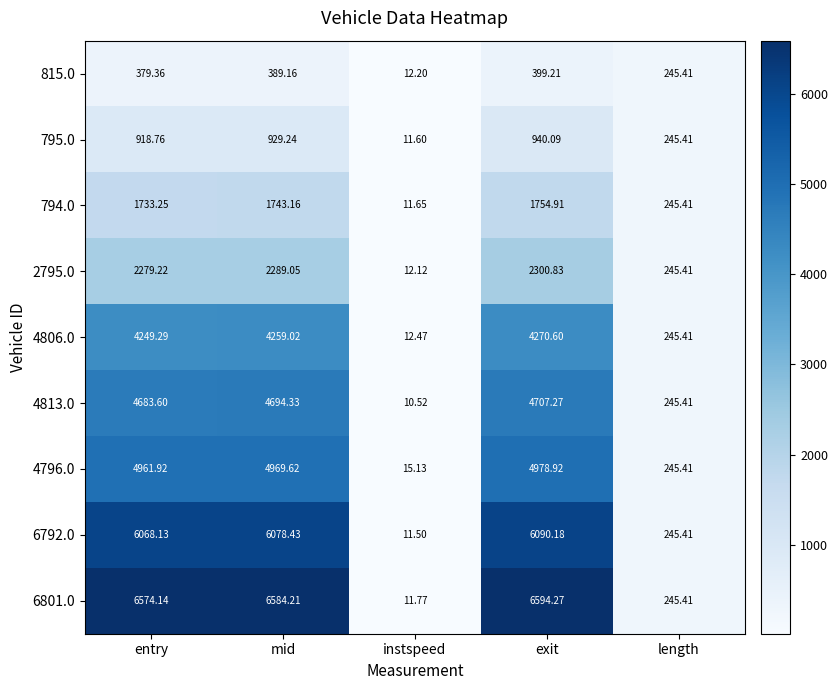

Which series changed the most between mid and instspeed?

6801.0